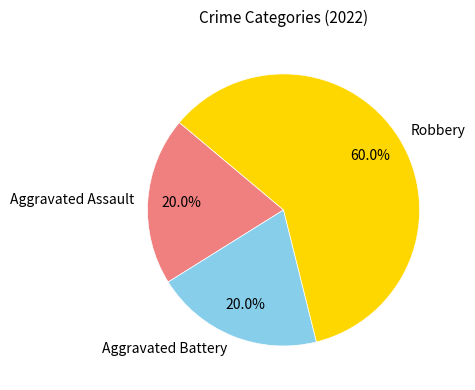

To the nearest percent, what is the combined percentage of Aggravated Assault and Robbery?

80%